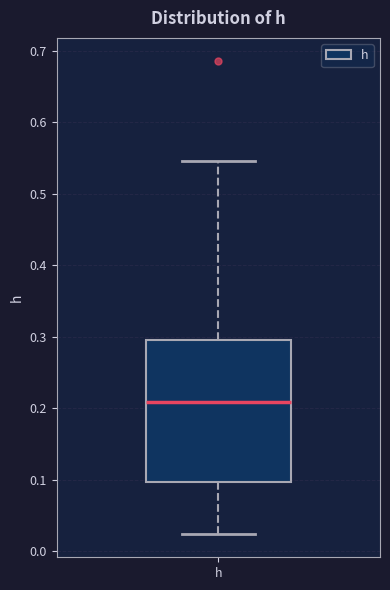

Transcribe this box plot: give where the median line is, the range the box spans, and where the two whiskers end, as read against the y-axis. The values are not printed on the chart, so give them approximately, as read against the axis.

median 0.21, box 0.10 to 0.30, whiskers 0.02 to 0.55